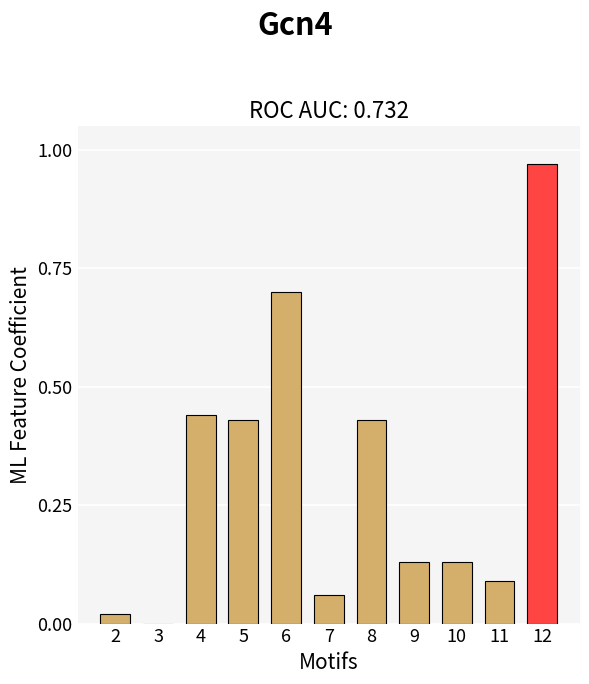

Which category has the highest value across all series?

12